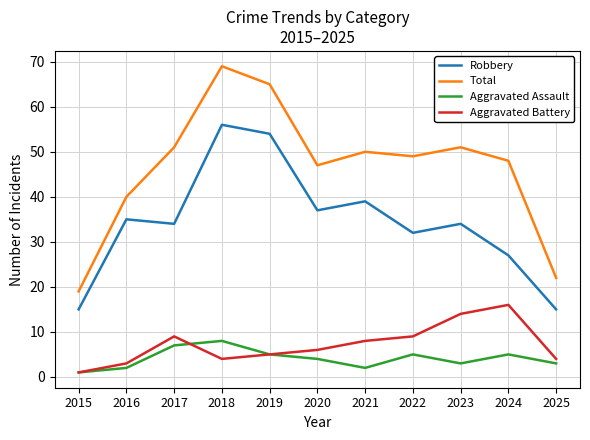

Rank the series at 2016 from highest to lowest value.

Total, Robbery, Aggravated Battery, Aggravated Assault